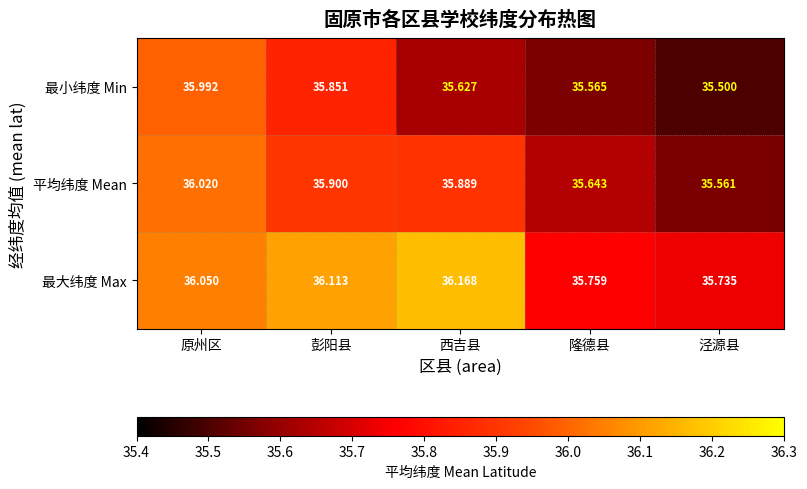

What is the spread (max minus min) of values at 隆德县?

0.2